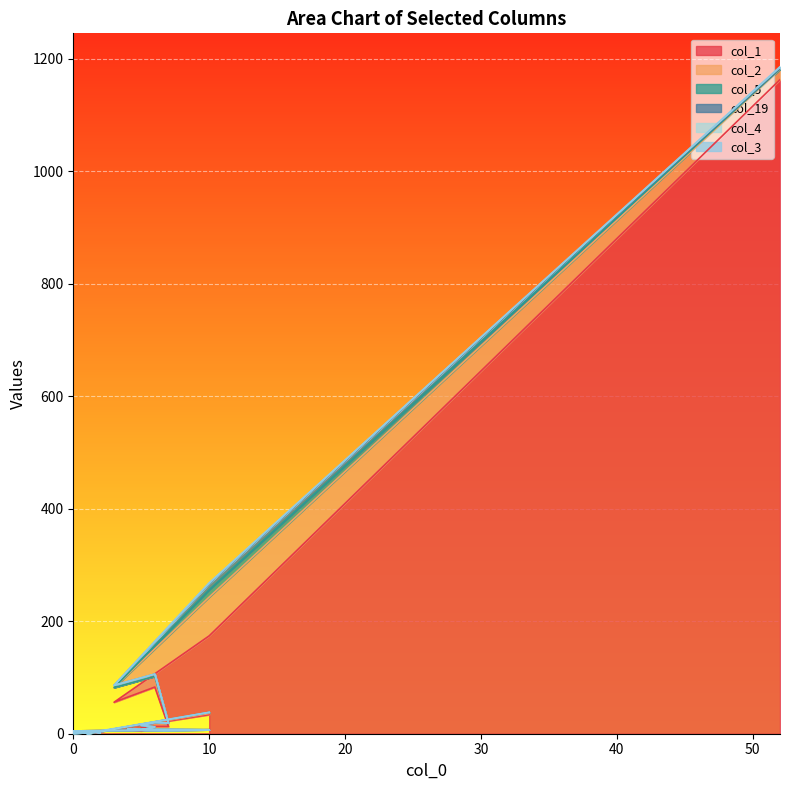

What is the label of the 8th point from the left?

6